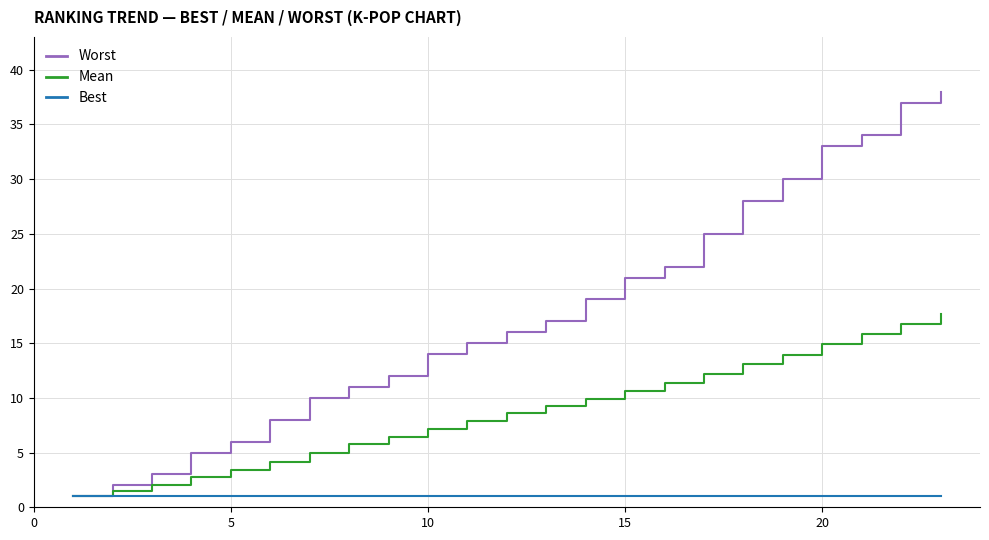

At how many categories does at least one series exceed 18?

10